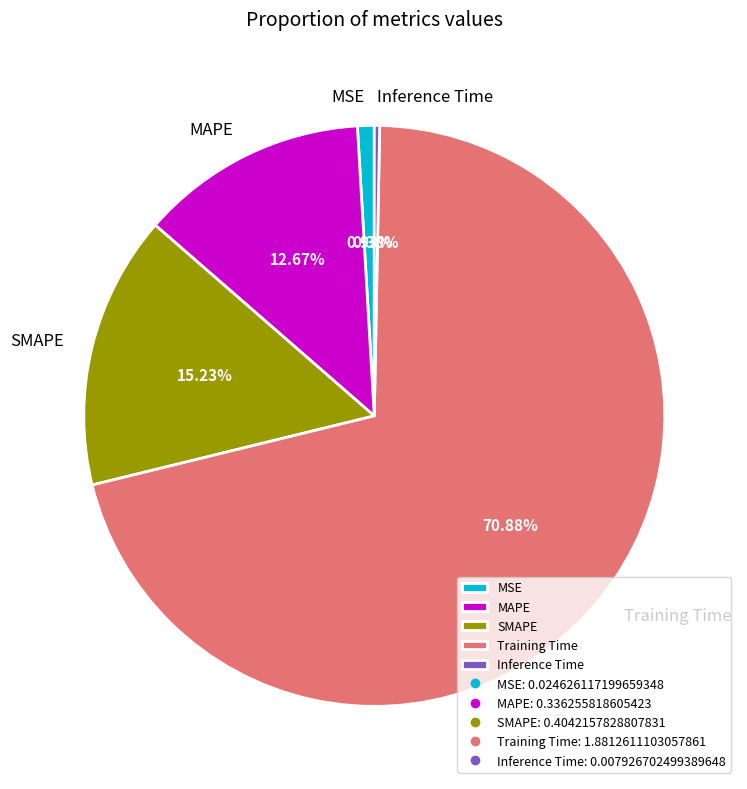

Which category accounts for the majority?

Training Time